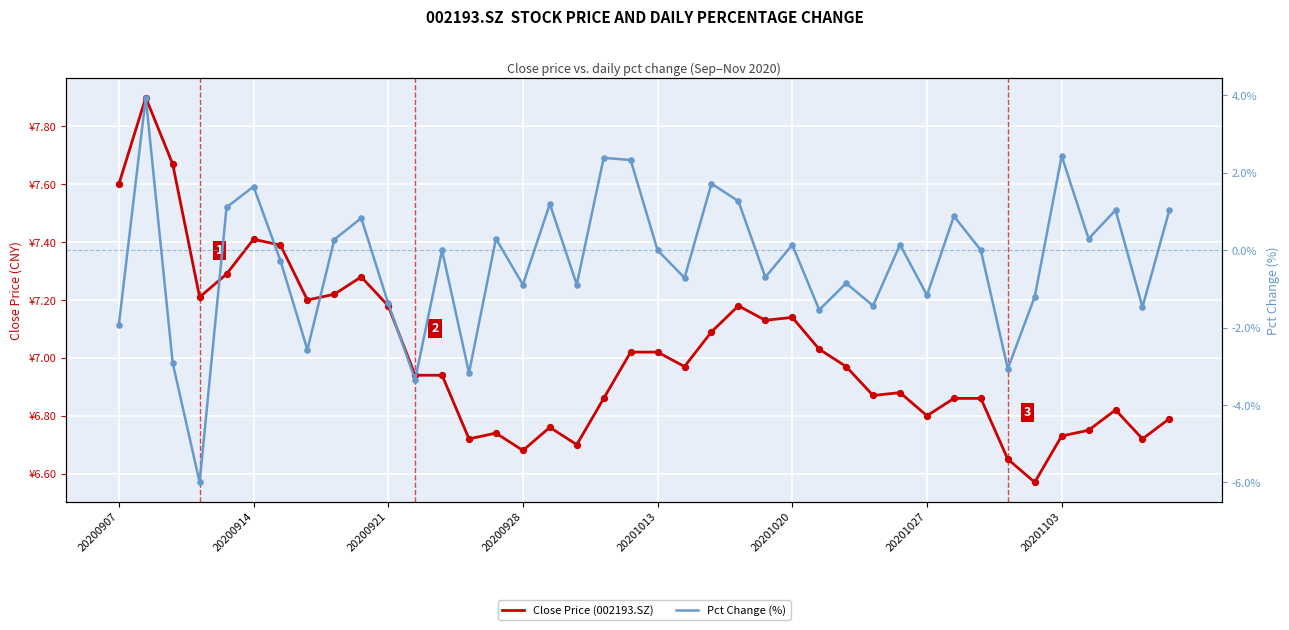

Which series contains the highest Y value?

Close Price (002193.SZ)